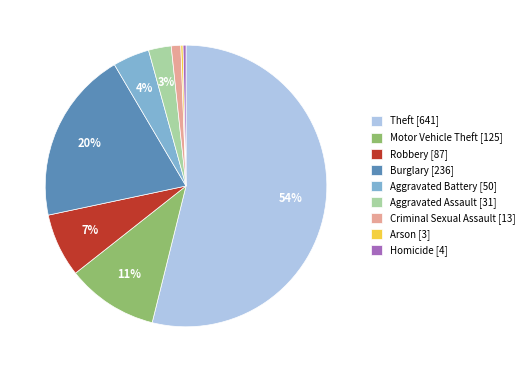

Do Burglary [236] and Aggravated Battery [50] together represent more than half of the pie?

No